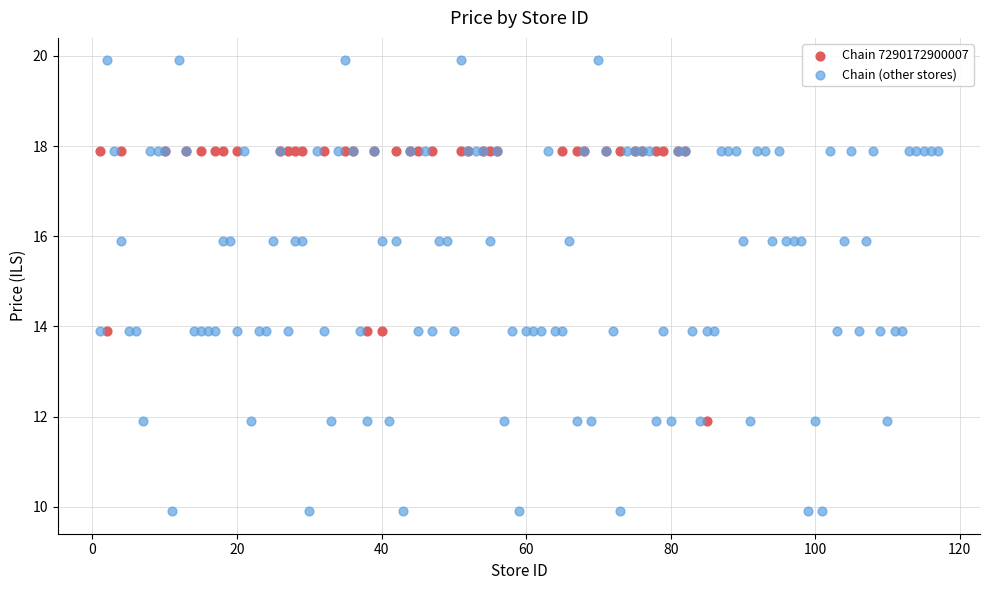

Which series reaches the maximum Y coordinate?

Chain (other stores)